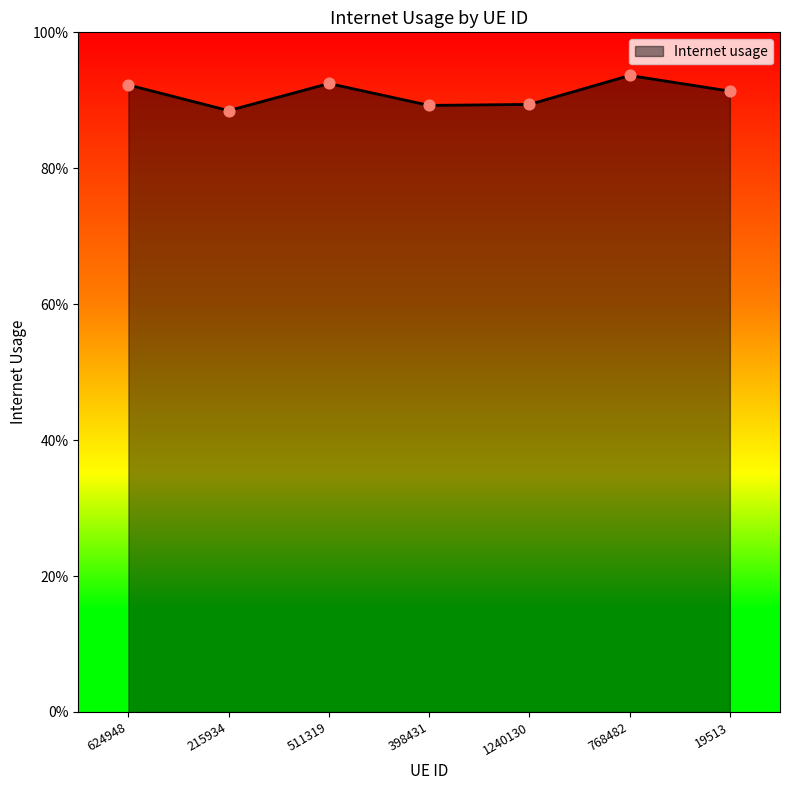

Which has a higher value, 19513 or 215934?

19513